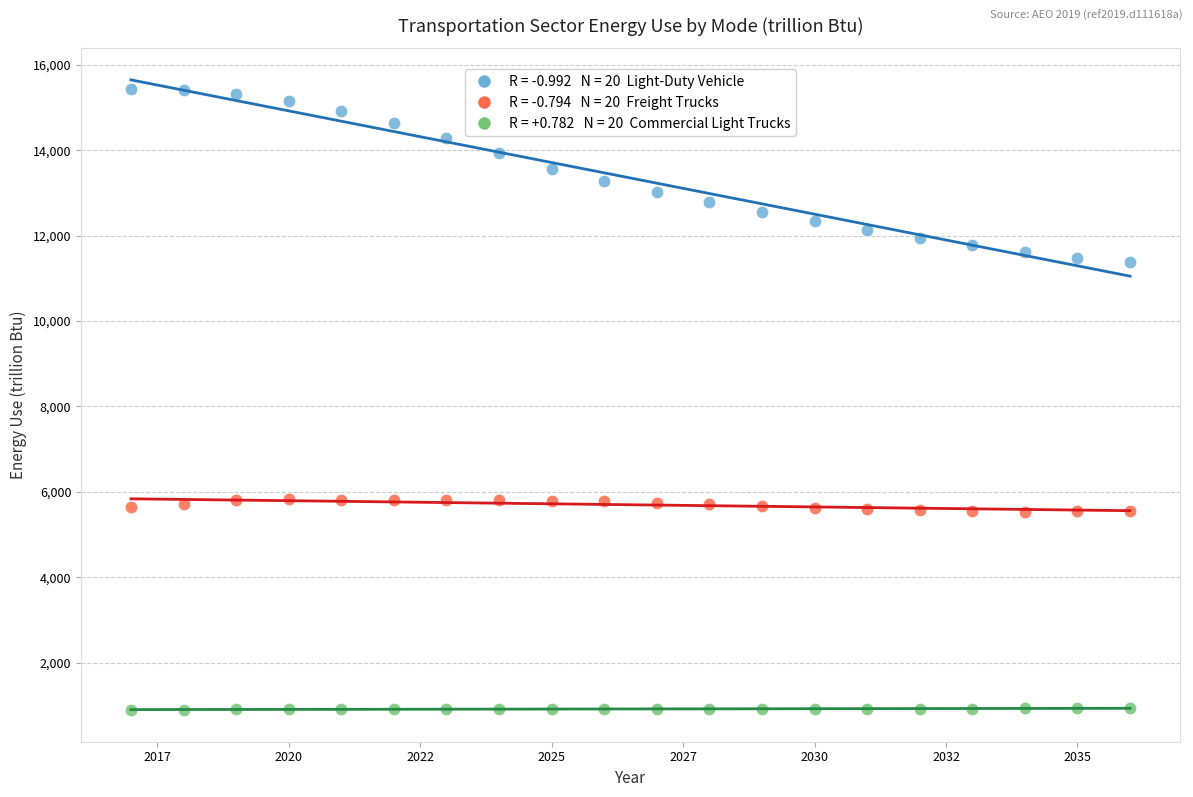

Across all data points, what is the range of Y values (max minus min)?

14542.1